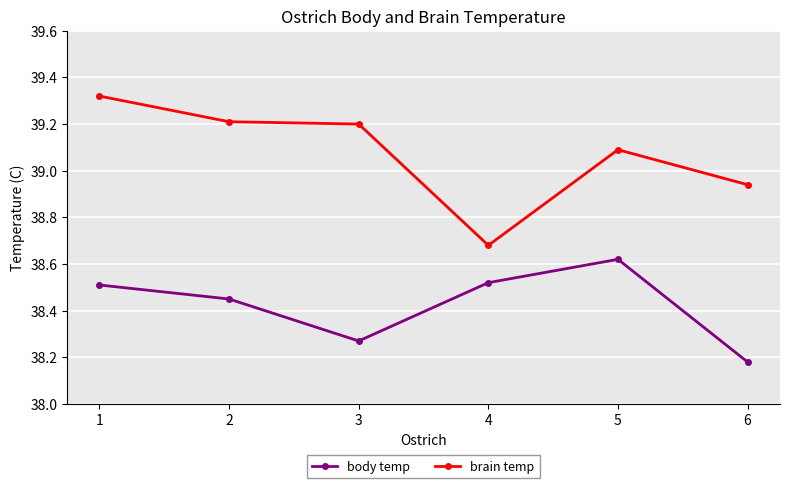

Between 2 and 5, which series saw the biggest shift?

body temp